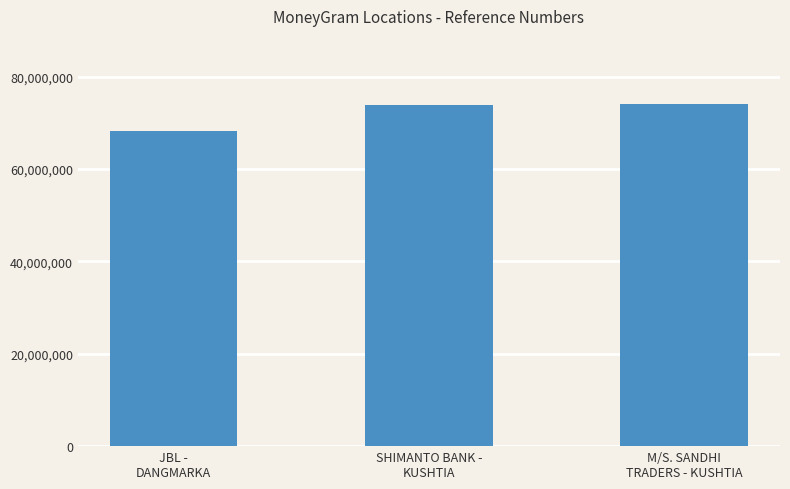

What is the value of the 1st bar from the left?

68164360